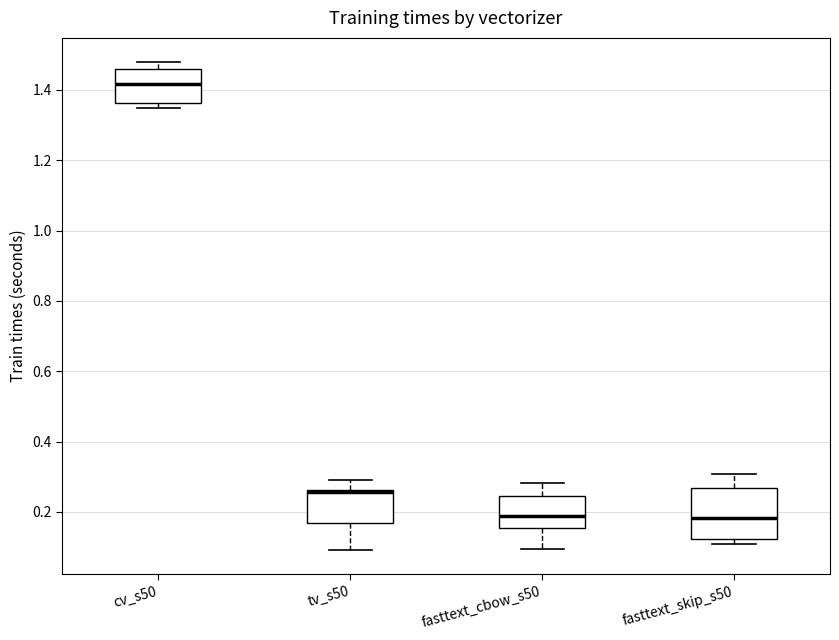

Reading left to right, transcribe this box plot: for each box, give where its median line is, the range the box spans, and where its two whiskers end, as read against the y-axis. The values are not printed on the chart, so give them approximately, as read against the axis.

cv_s50: median 1.42, box 1.36 to 1.46, whiskers 1.34 to 1.48
tv_s50: median 0.26 (just below the box's upper edge), box 0.16 to 0.26, whiskers 0.10 to 0.30
fasttext_cbow_s50: median 0.18, box 0.16 to 0.24, whiskers 0.10 to 0.28
fasttext_skip_s50: median 0.18, box 0.12 to 0.26, whiskers 0.10 to 0.30